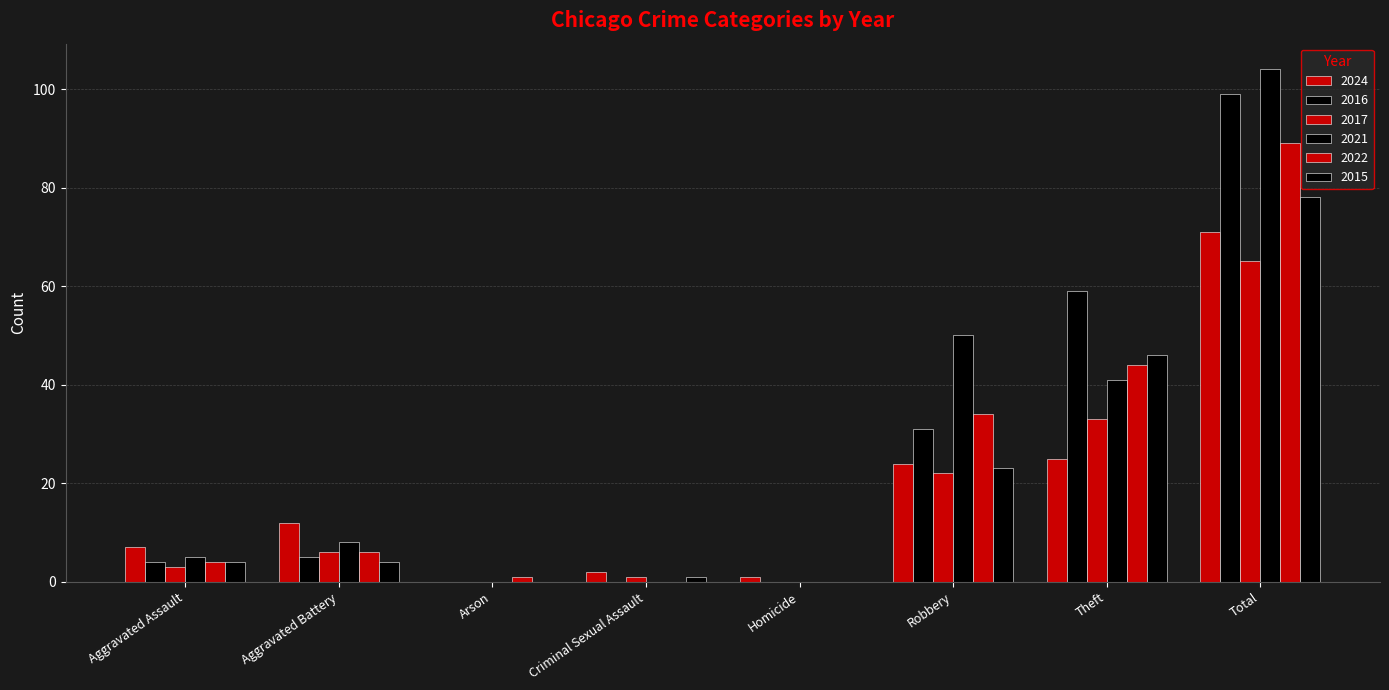

At how many categories does at least one series exceed 62?

1